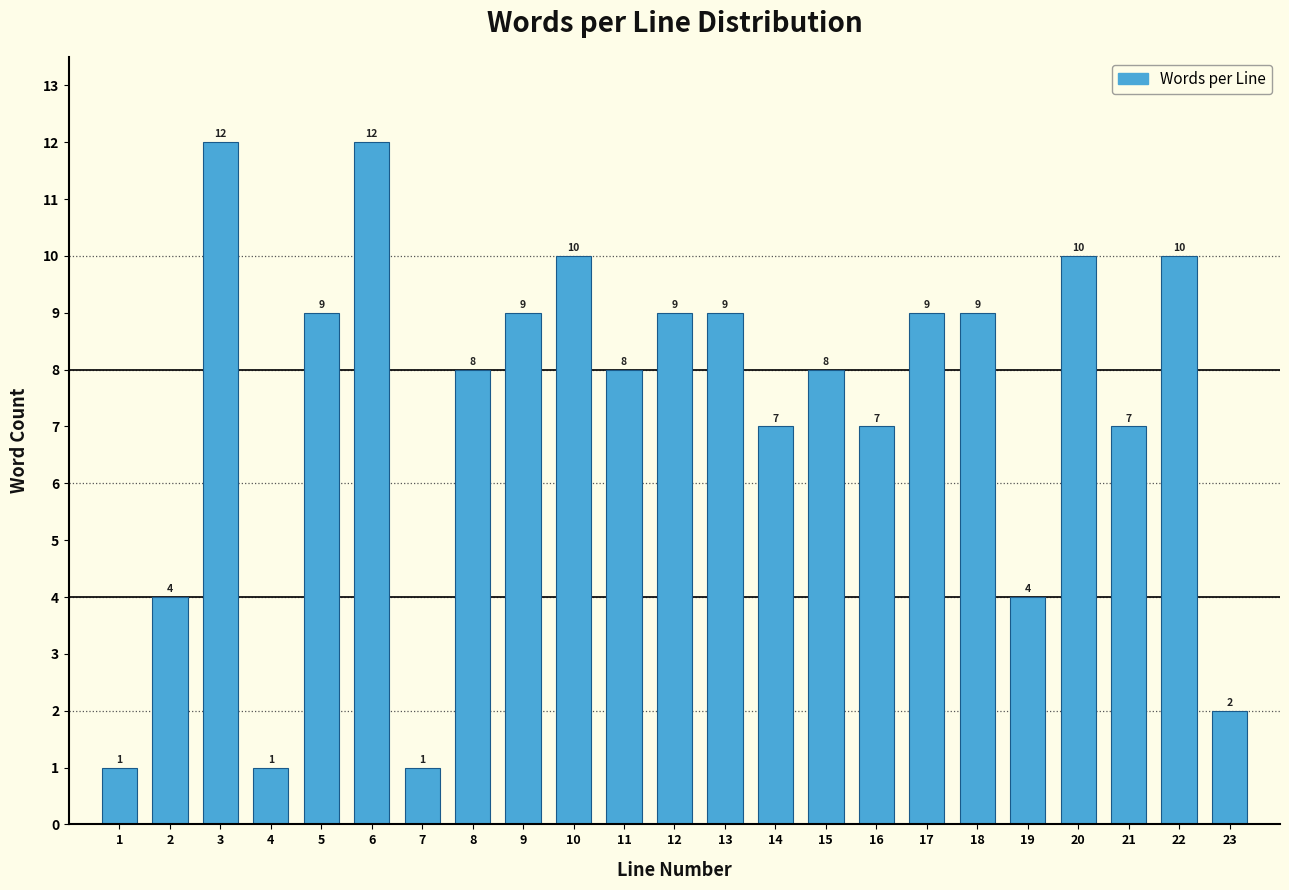

Reading right to left, what are all the values shown in this chart?

2	10	7	10	4	9	9	7	8	7	9	9	8	10	9	8	1	12	9	1	12	4	1